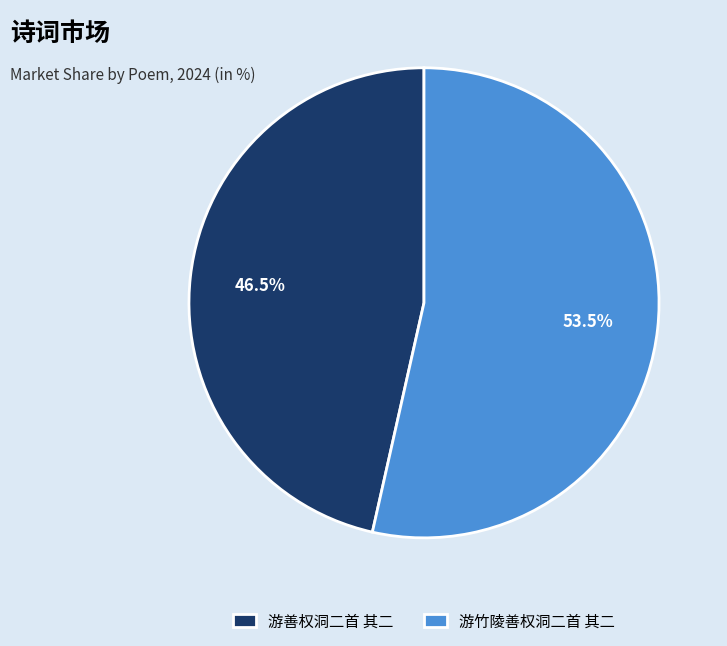

What portion of the pie excludes 游善权洞二首 其二?

53.5%